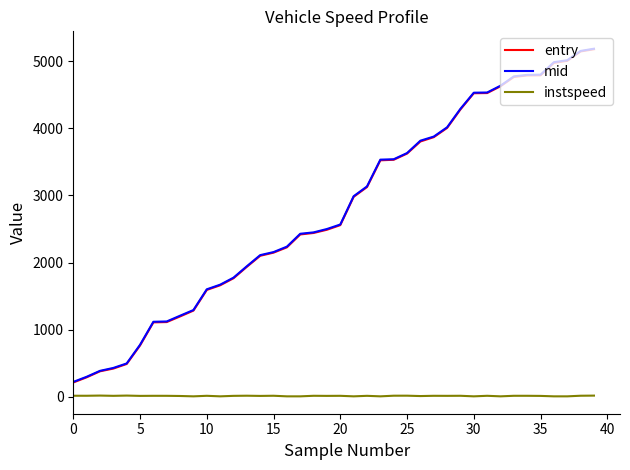

What is the maximum value for instspeed?

16.5